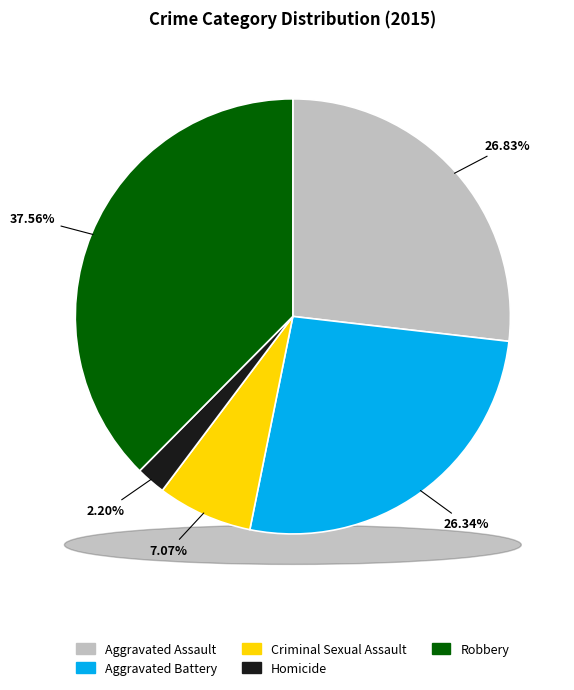

Does any single category account for the majority?

No